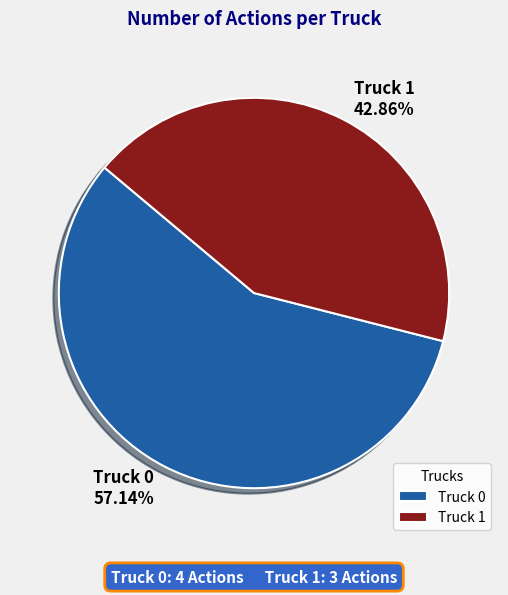

Does any single category account for the majority?

Yes